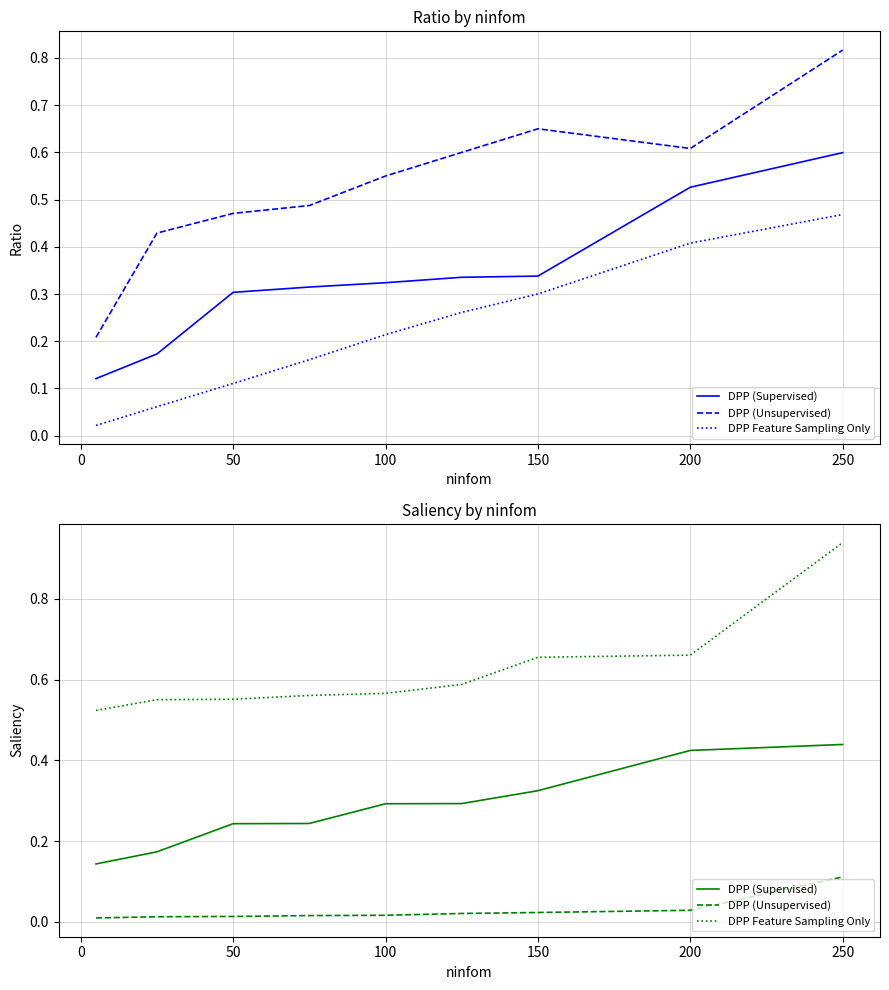

Reading right to left, extract all data points from this chart.

DPP (Supervised): 0.4	0.4	0.3	0.3	0.3	0.2	0.2	0.2	0.1
DPP (Unsupervised): 0.1	0.0	0.0	0.0	0.0	0.0	0.0	0.0	0.0
DPP Feature Sampling Only: 0.9	0.7	0.7	0.6	0.6	0.6	0.6	0.6	0.5